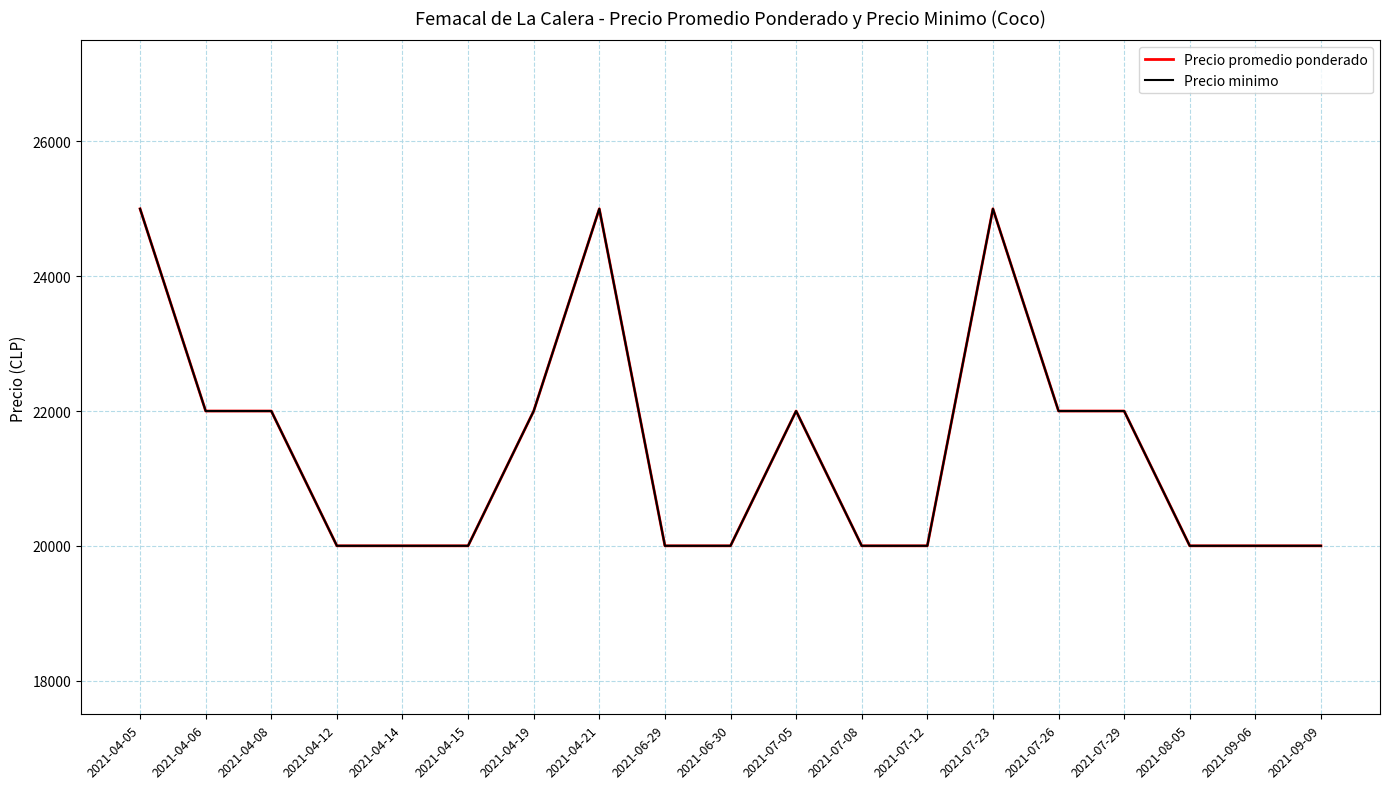

What is the total value across all series at 2021-09-09?

40000